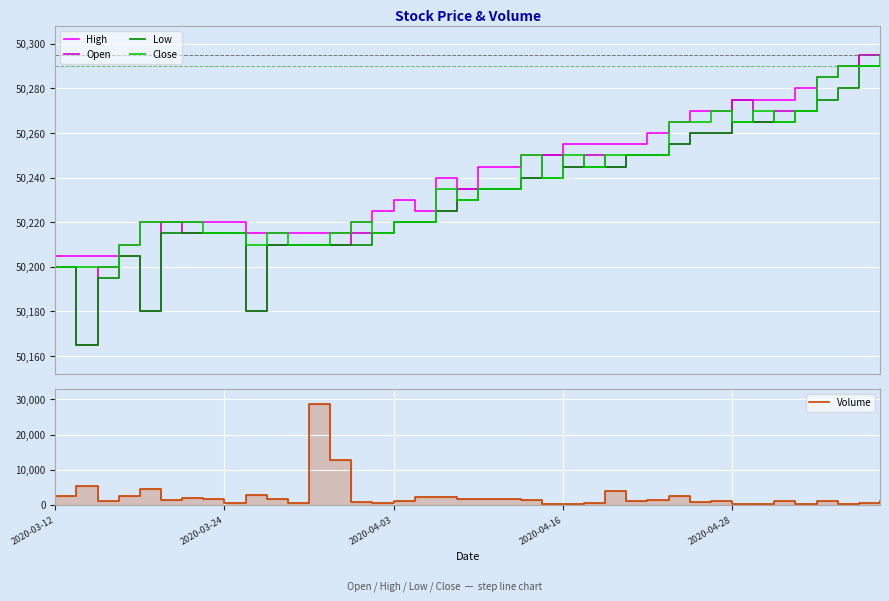

What is the highest value of the Close series?

50295